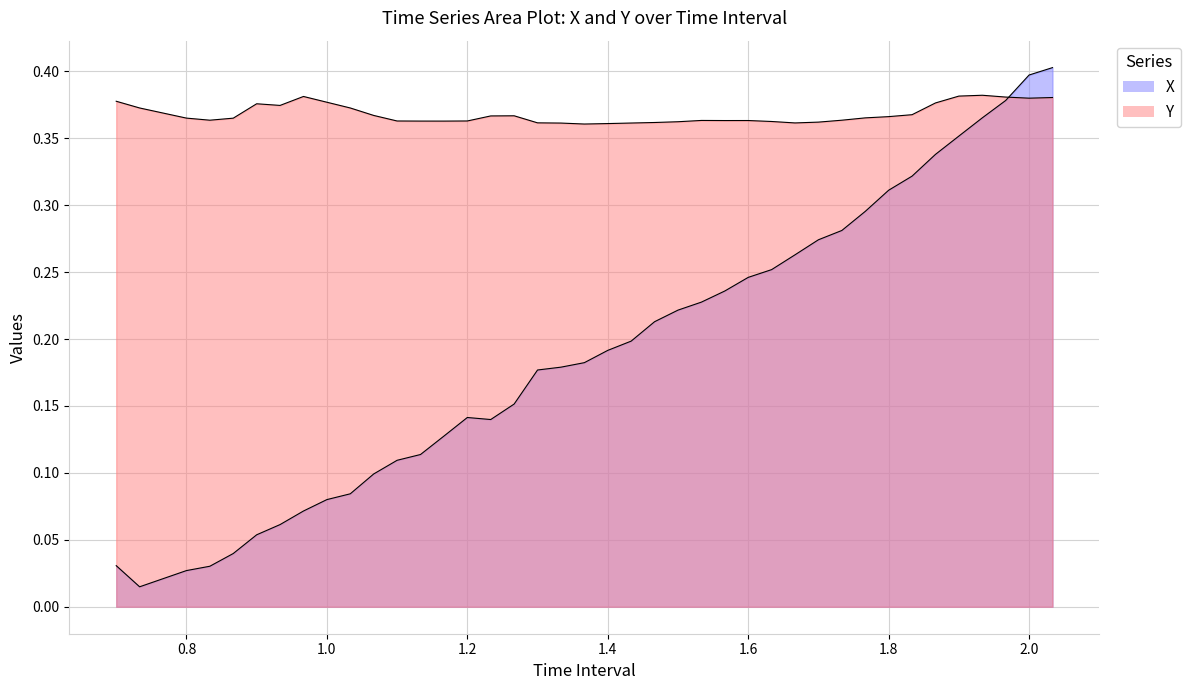

How many lines are shown in the chart?

2